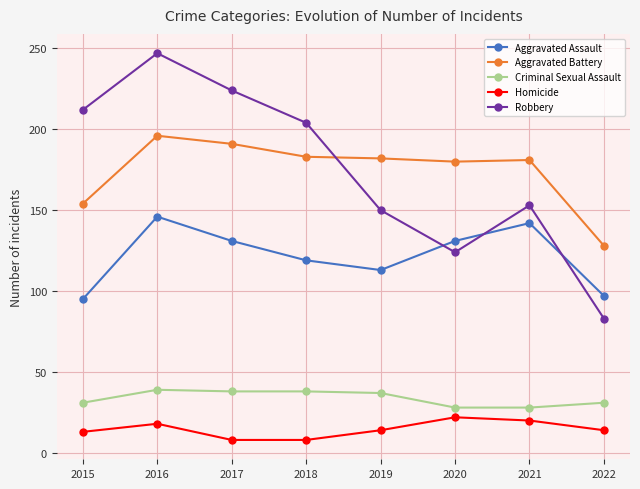

What value does the Aggravated Assault series have at 2020, to the nearest 5?

130